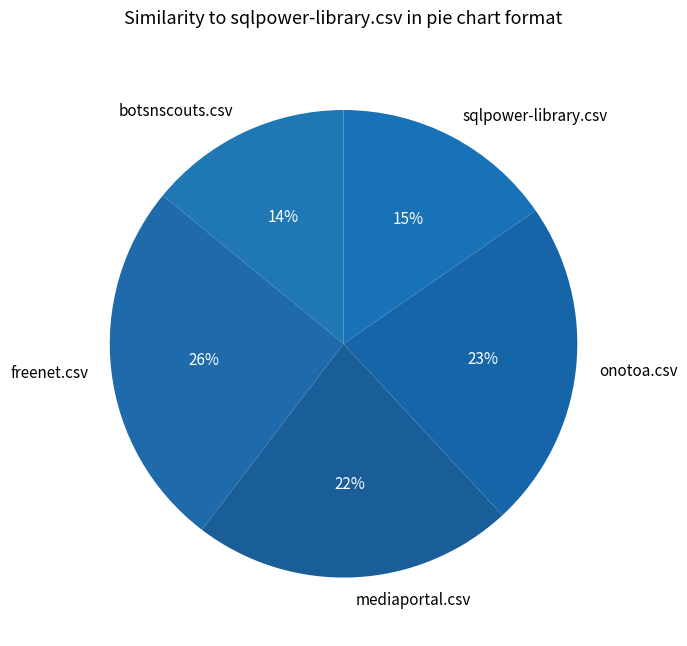

To the nearest percent, what is the combined percentage of freenet.csv and botsnscouts.csv?

40%